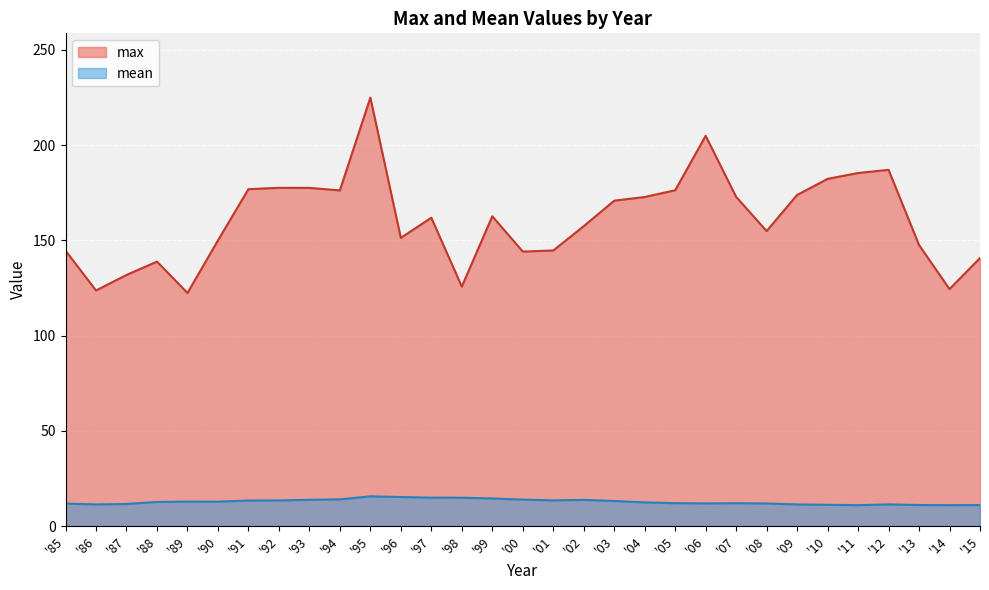

Reading left to right, what are all the values shown in this chart?

max: 144.7	123.7	131.9	138.9	122.4	150.0	176.9	177.6	177.6	176.3	225.0	151.3	161.9	125.8	162.7	144.2	144.7	157.5	170.9	172.8	176.3	204.9	172.9	154.9	173.9	182.3	185.4	187.1	147.6	124.5	140.7
mean: 11.8	11.4	11.6	12.7	12.9	12.9	13.4	13.5	13.8	14.1	15.7	15.3	15.0	14.9	14.5	13.9	13.5	13.8	13.2	12.5	12.1	11.9	12.0	11.9	11.4	11.2	11.0	11.4	11.1	11.0	11.1